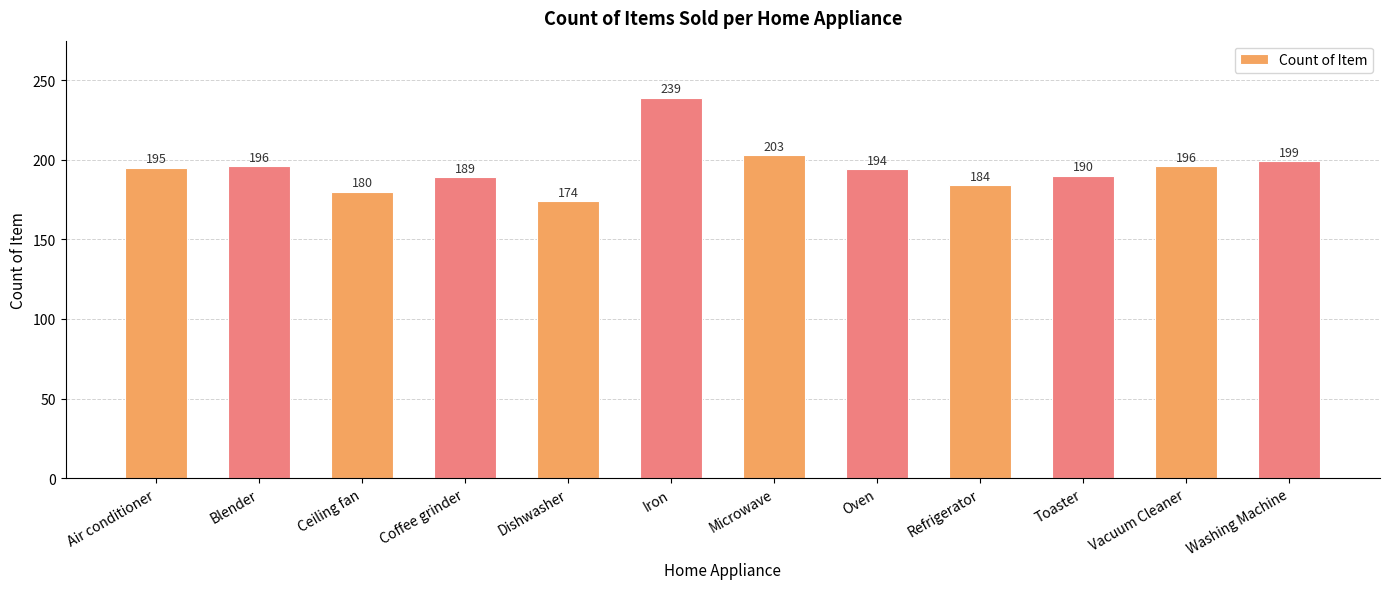

Reading left to right, list all the values displayed in this chart.

Air conditioner=195	Blender=196	Ceiling fan=180	Coffee grinder=189	Dishwasher=174	Iron=239	Microwave=203	Oven=194	Refrigerator=184	Toaster=190	Vacuum Cleaner=196	Washing Machine=199